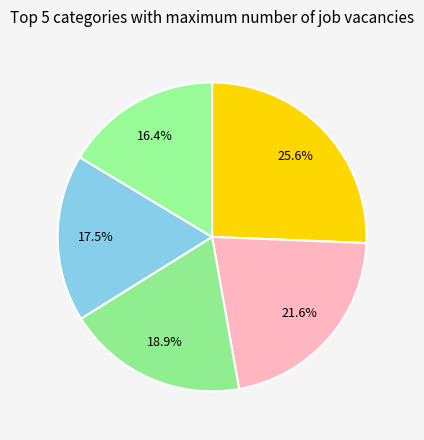

How many slices are in this pie chart?

5